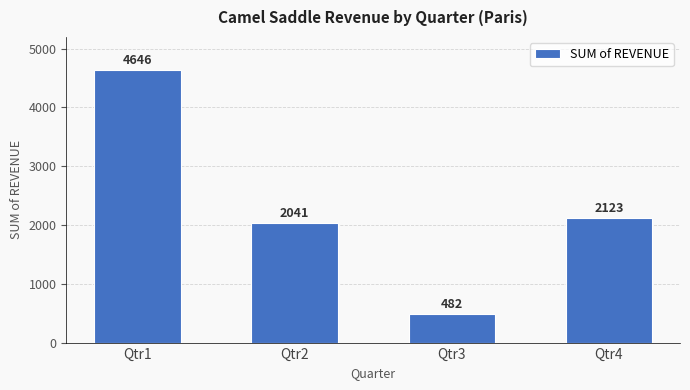

What is the ratio of the value at Qtr3 to the value at Qtr2?

0.2